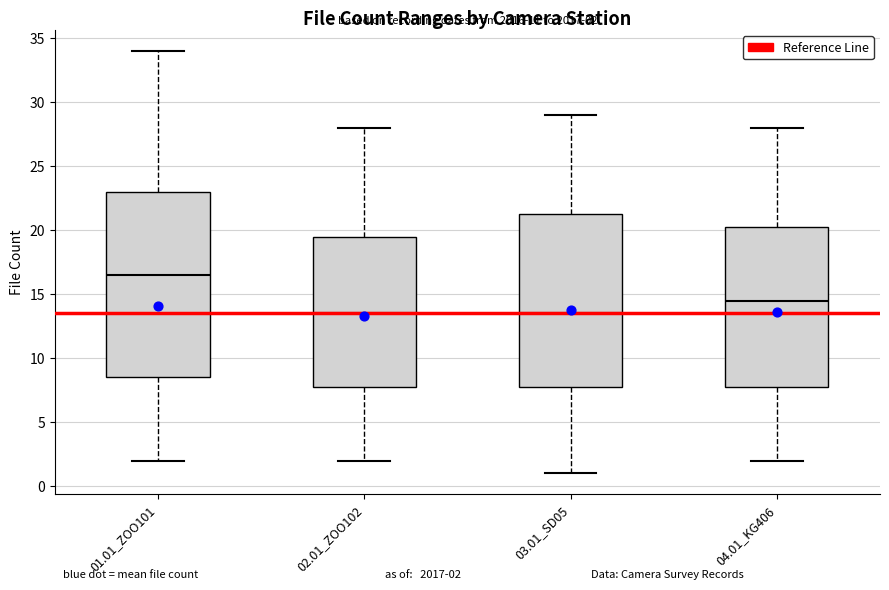

Which box is the tallest, from its lower edge to its upper edge?

01.01_ZOO101